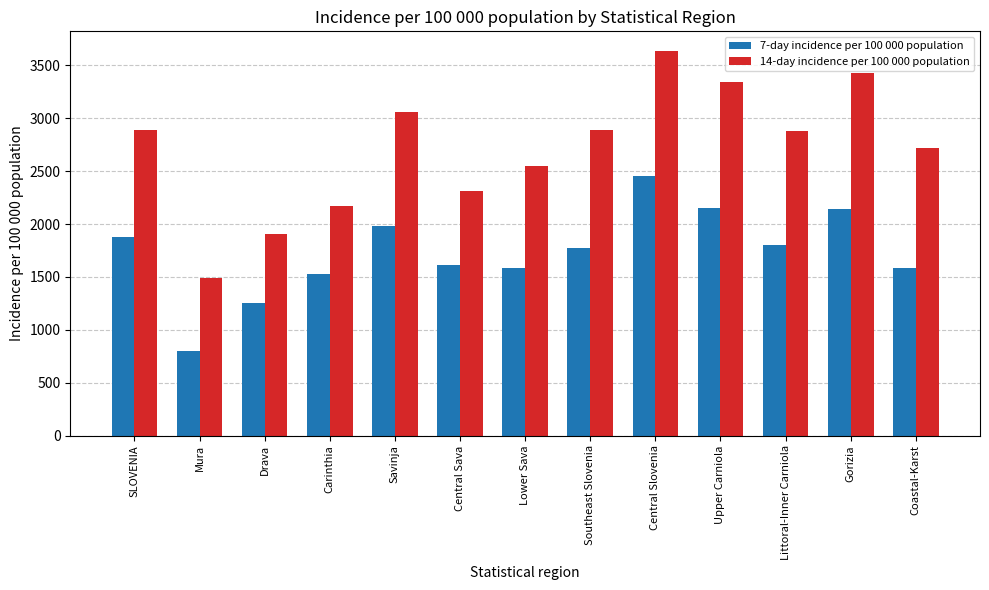

What is the maximum value shown in the chart?

3639.5